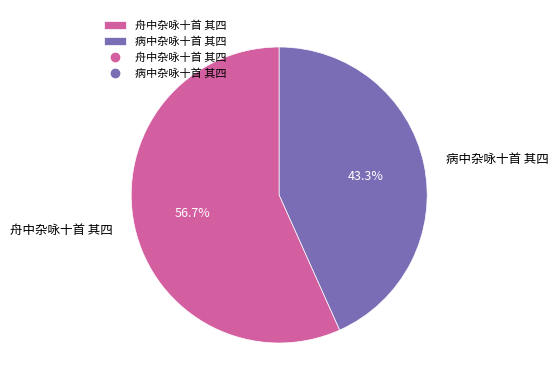

Which category has the biggest portion of the pie?

舟中杂咏十首 其四